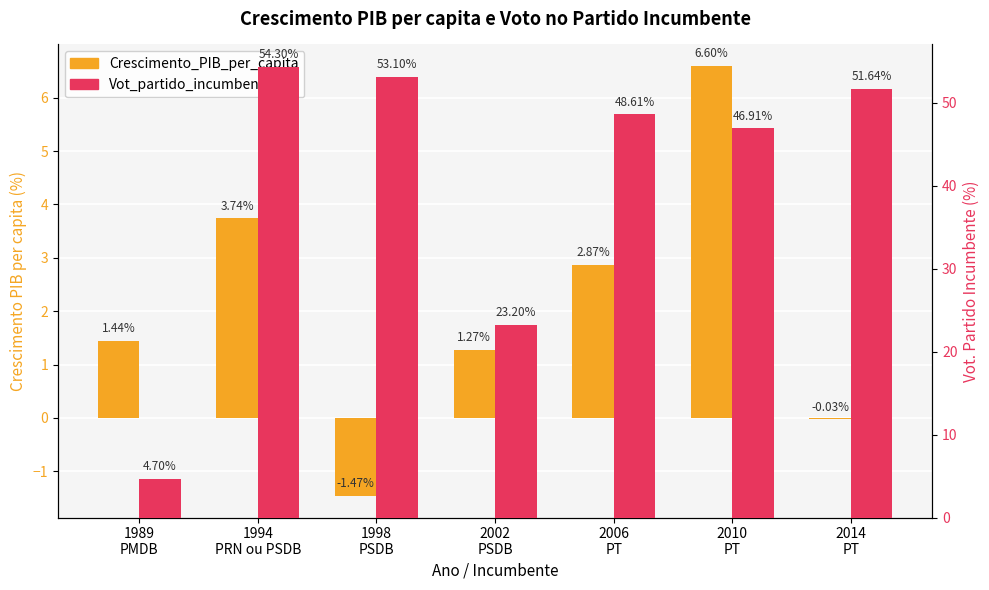

What are all the series names shown in the legend?

Crescimento_PIB_per_capita, Vot_partido_incumbente